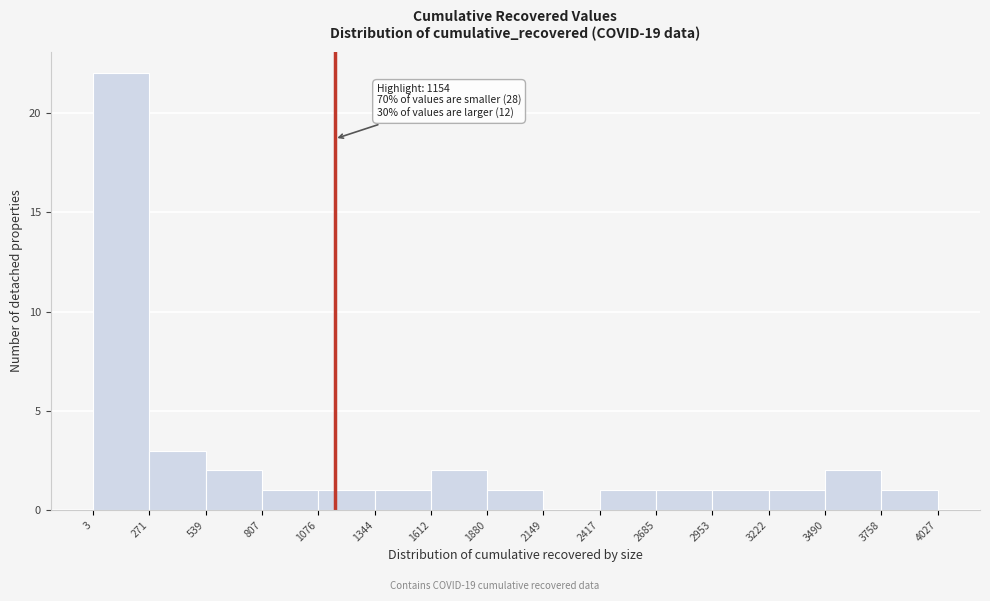

Over which range of the x-axis is the bar tallest?

3 to 271